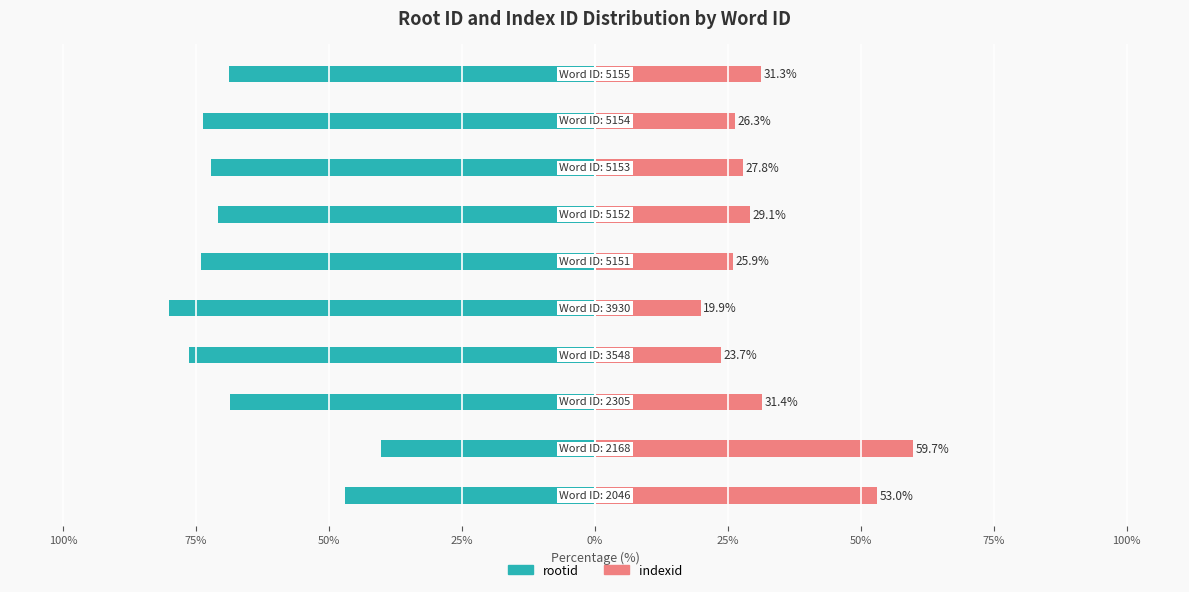

How many bars are there in each group?

2